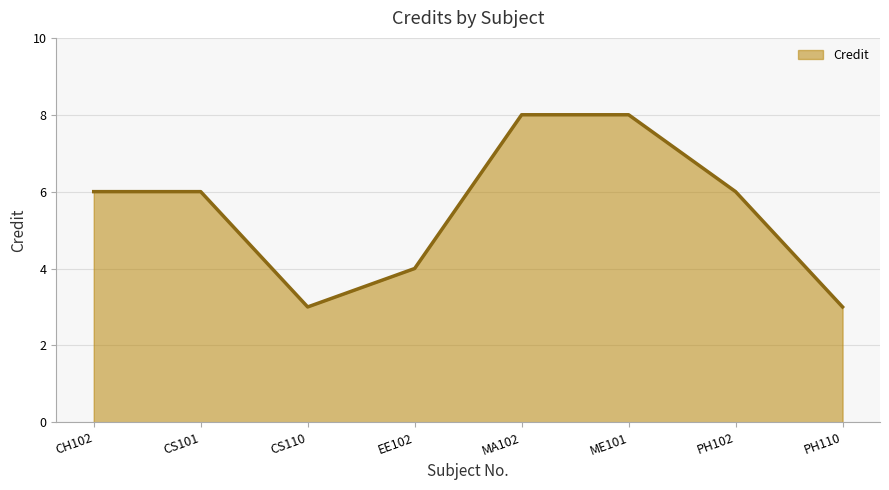

What is the sum of the values at CH102 and CS101?

12